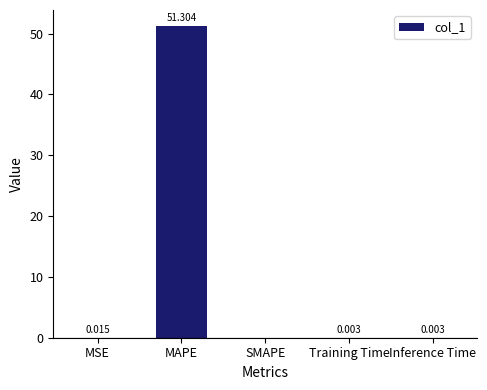

Where is the data nearest to the value 25?

MSE